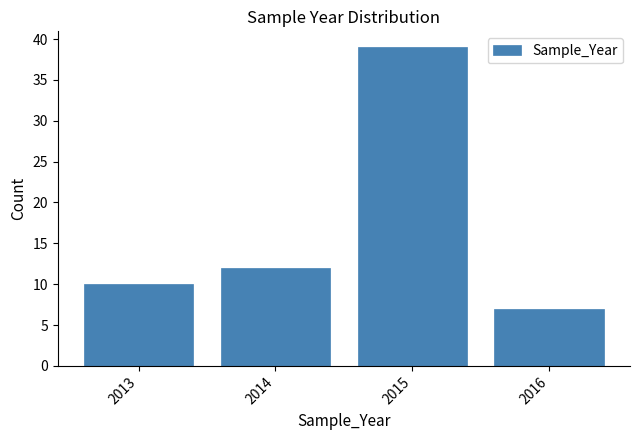

Reading left to right, transcribe all the data shown in this chart.

10	12	39	7